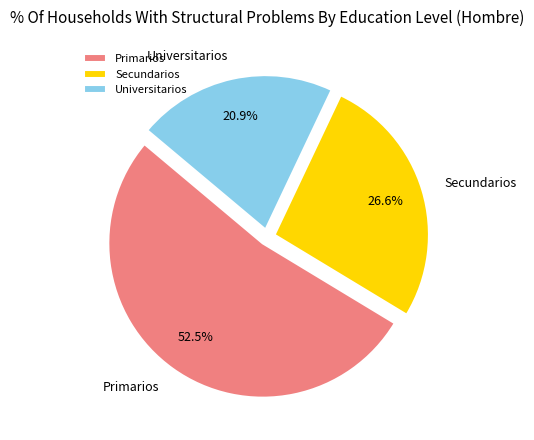

How much of the chart is everything except Secundarios?

73.4%